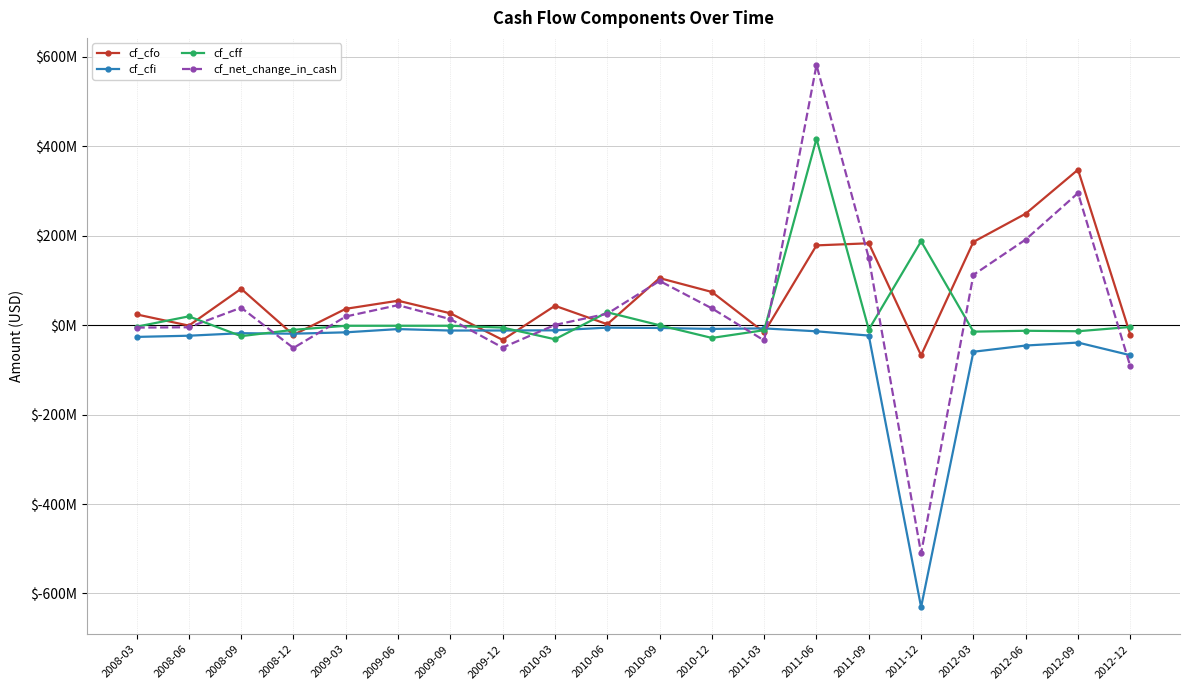

What is the value of the cf_cff point at the 1st from the left?

-3.4